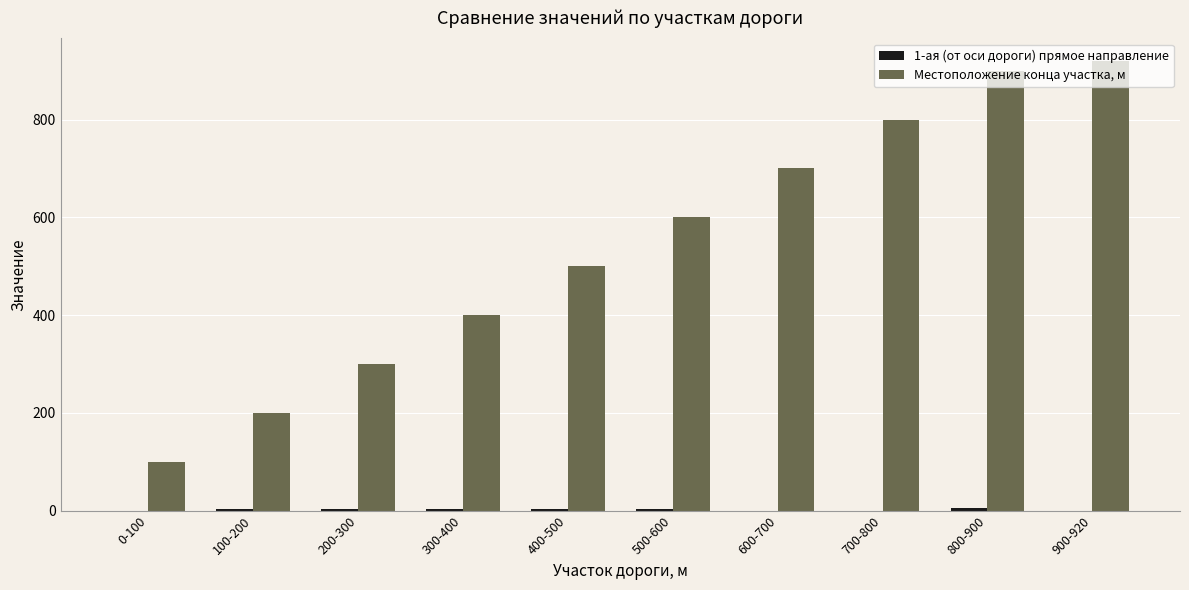

Which series has the largest total across all categories?

Местоположение конца участка, м